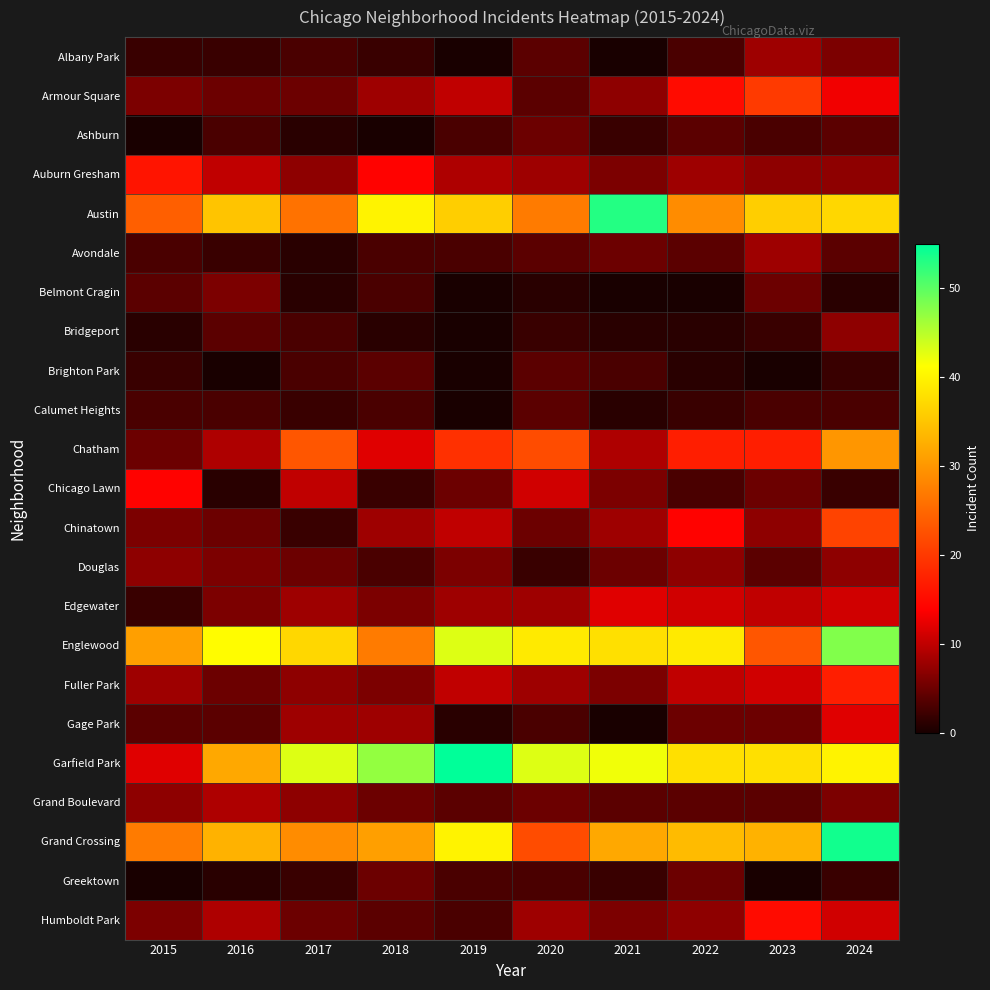

Which series changed the most between 2016 and 2018?

Garfield Park